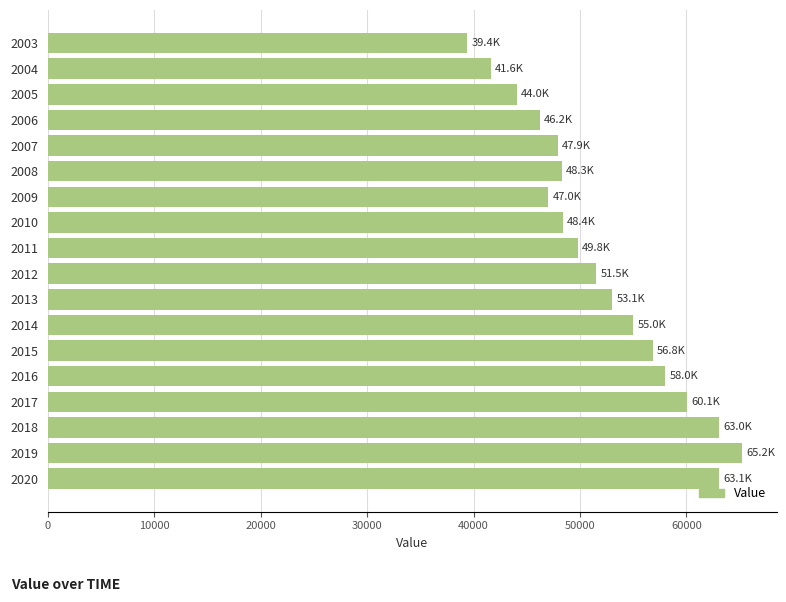

What is the value of the 17th bar from the top?

65240.4